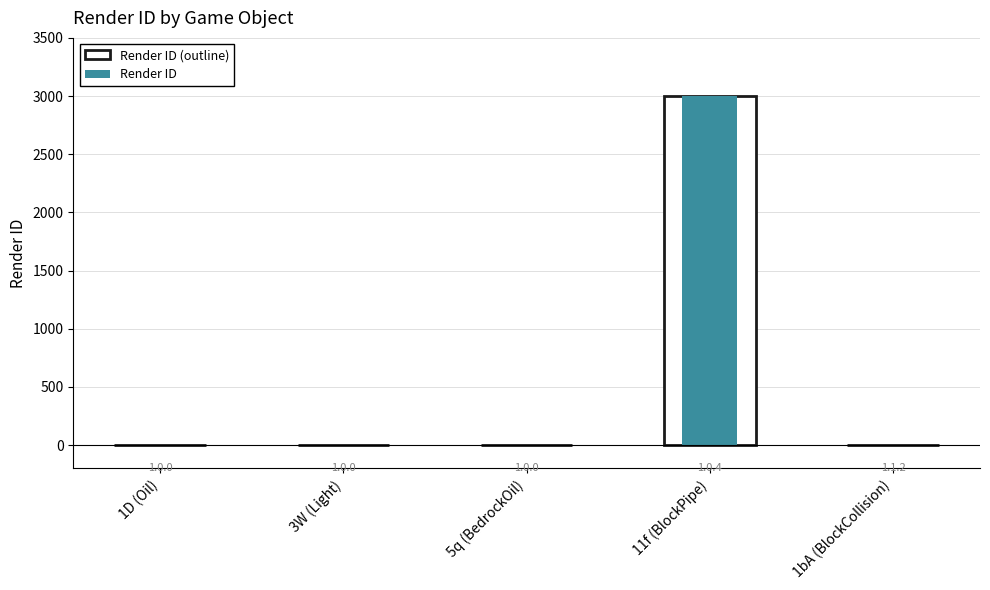

Reading left to right, extract all data points from this chart.

Render ID (outline): 0	0	0	3000	0
Render ID: 0	0	0	3000	0